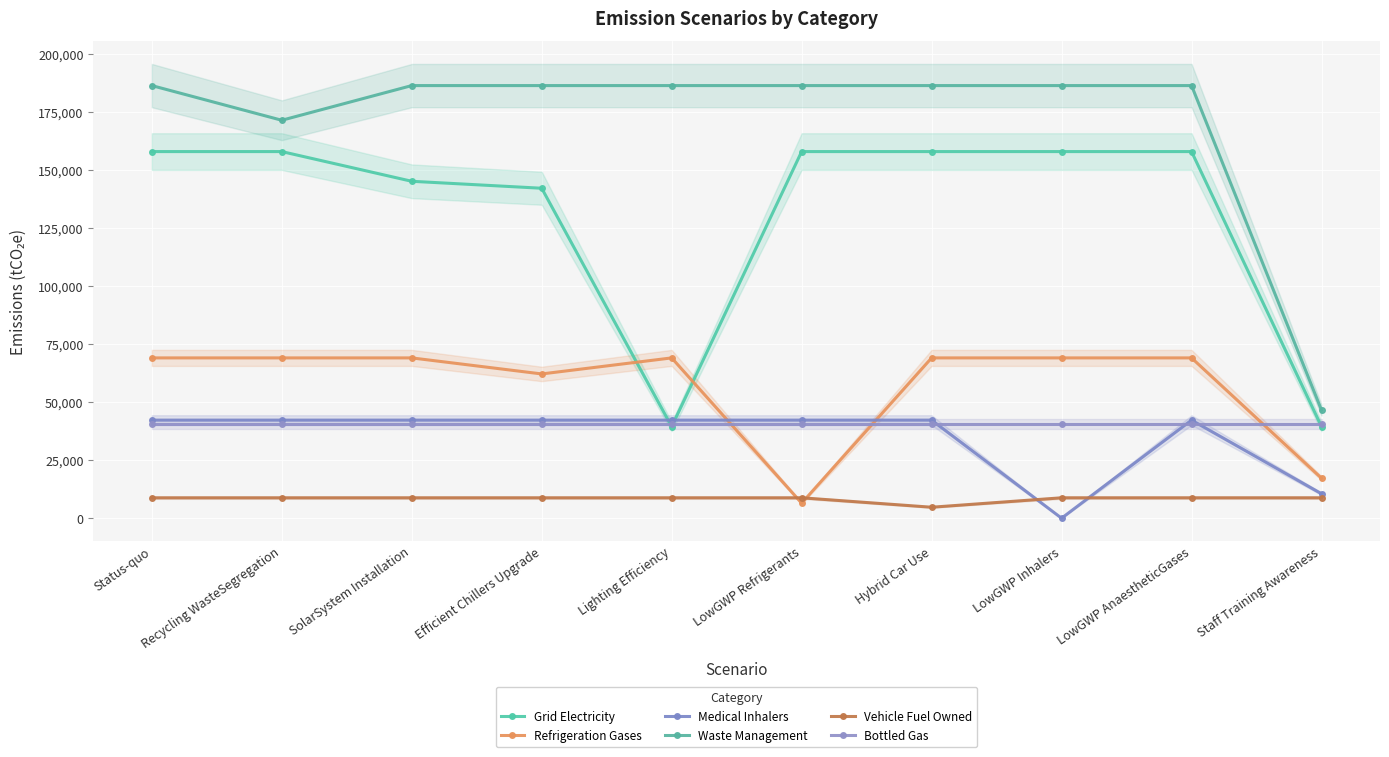

What is the value of the Waste Management point at the 2nd from the left?

171446.1